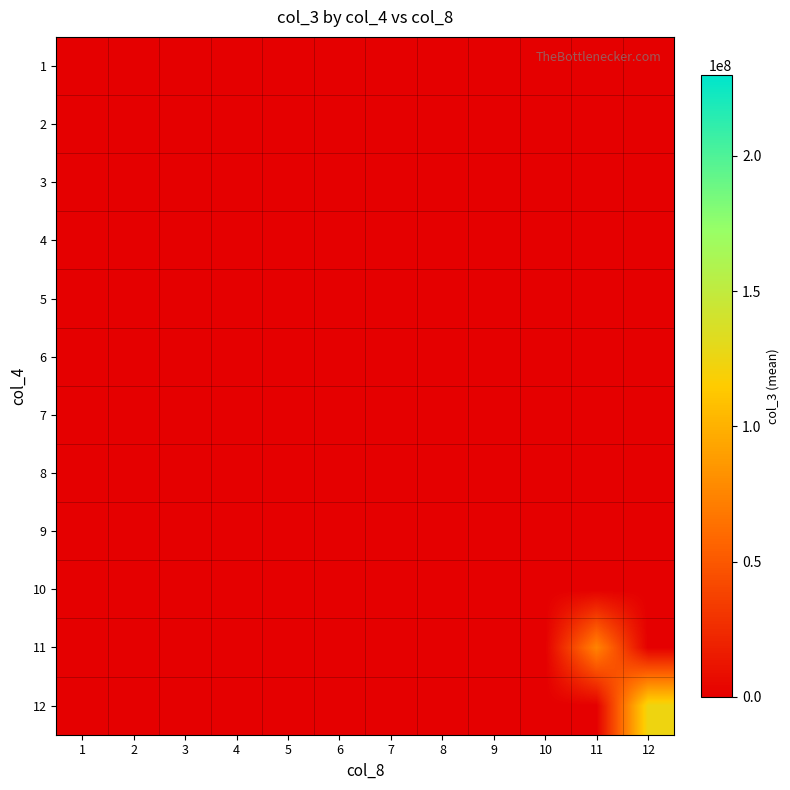

Reading left to right, transcribe all the data shown in this chart.

row_0: 0.0	0.0	0.0	0.0	0.0	0.0	0.0	0.0	0.0	0.0	0.0	0.0
row_1: 0.0	0.0	0.0	0.0	0.0	0.0	0.0	0.0	0.0	0.0	0.0	0.0
row_2: 0.0	0.0	0.0	0.0	0.0	0.0	0.0	0.0	0.0	0.0	0.0	0.0
row_3: 0.0	0.0	0.0	0.0	0.0	0.0	0.0	0.0	0.0	0.0	0.0	0.0
row_4: 0.0	0.0	0.0	0.0	0.0	0.0	0.0	0.0	0.0	0.0	0.0	0.0
row_5: 0.0	0.0	0.0	0.0	0.0	0.0	0.0	0.0	0.0	0.0	0.0	0.0
row_6: 0.0	0.0	0.0	0.0	0.0	0.0	0.0	0.0	0.0	0.0	0.0	0.0
row_7: 0.0	0.0	0.0	0.0	0.0	0.0	0.0	0.0	0.0	0.0	0.0	0.0
row_8: 0.0	0.0	0.0	0.0	0.0	0.0	0.0	0.0	0.0	0.0	0.0	0.0
row_9: 0.0	0.0	0.0	0.0	0.0	0.0	0.0	0.0	0.0	0.0	0.0	0.0
row_10: 0.0	0.0	0.0	0.0	0.0	0.0	0.0	0.0	0.0	0.0	74407016.0	0.0
row_11: 0.0	0.0	0.0	0.0	0.0	0.0	0.0	0.0	0.0	0.0	0.0	124749153.5